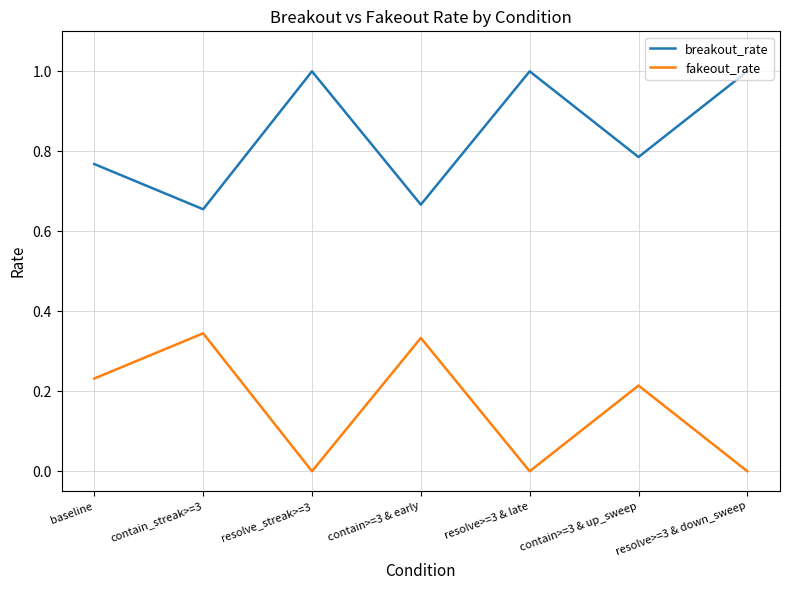

Which category has the highest value in the fakeout_rate series?

contain_streak>=3